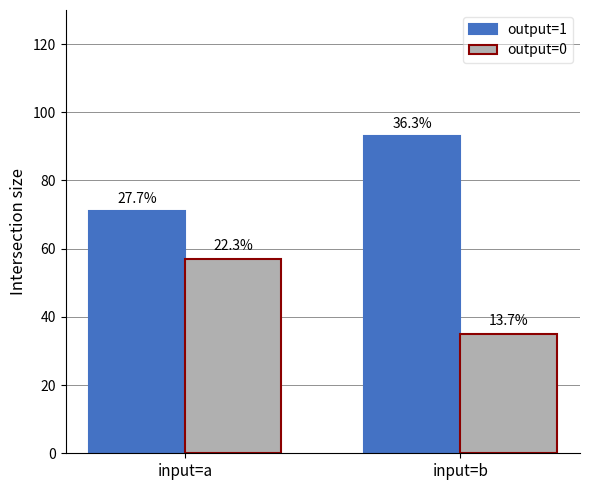

Which series changed the most between input=a and input=b?

output=1